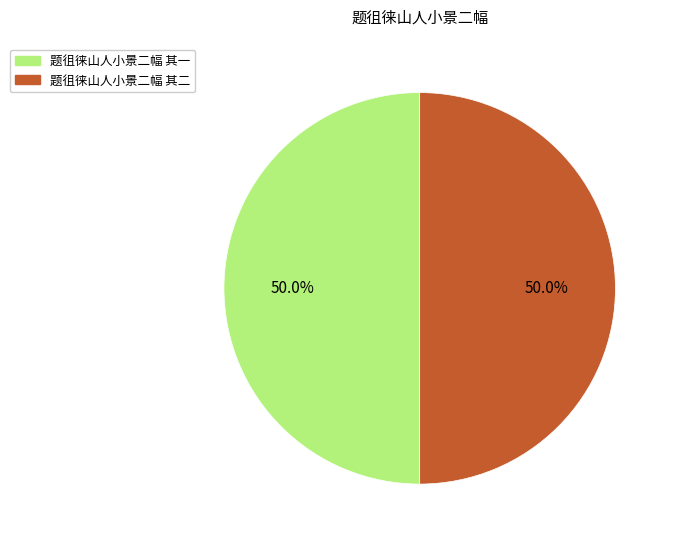

What is the ratio of the value at 题徂徕山人小景二幅 其一 to the value at 题徂徕山人小景二幅 其二?

1.0